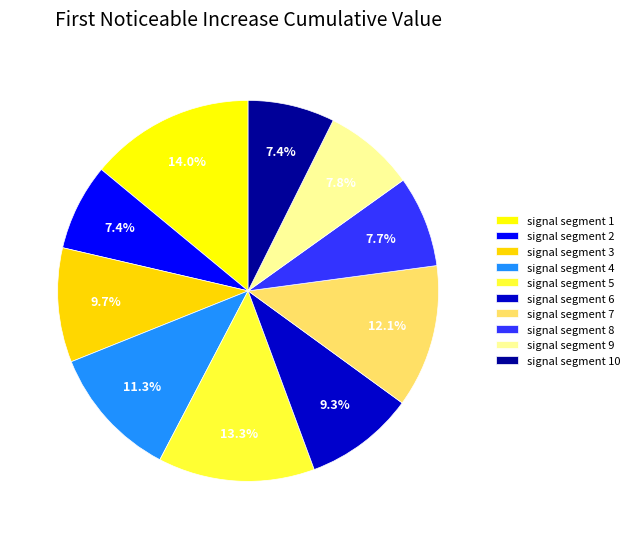

Is there any slice that represents more than half of the pie?

No